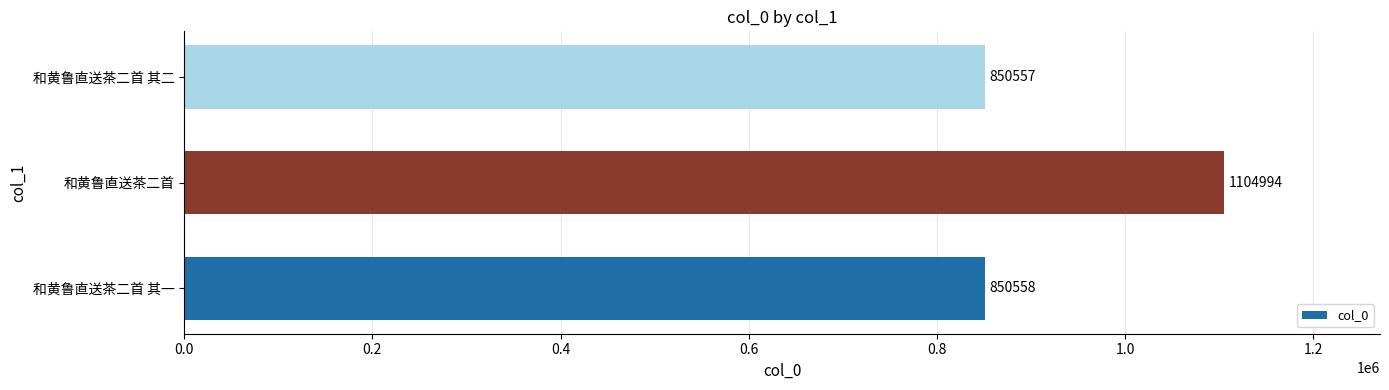

True or false: the data shows 590067 at 和黄鲁直送茶二首 其二.

False